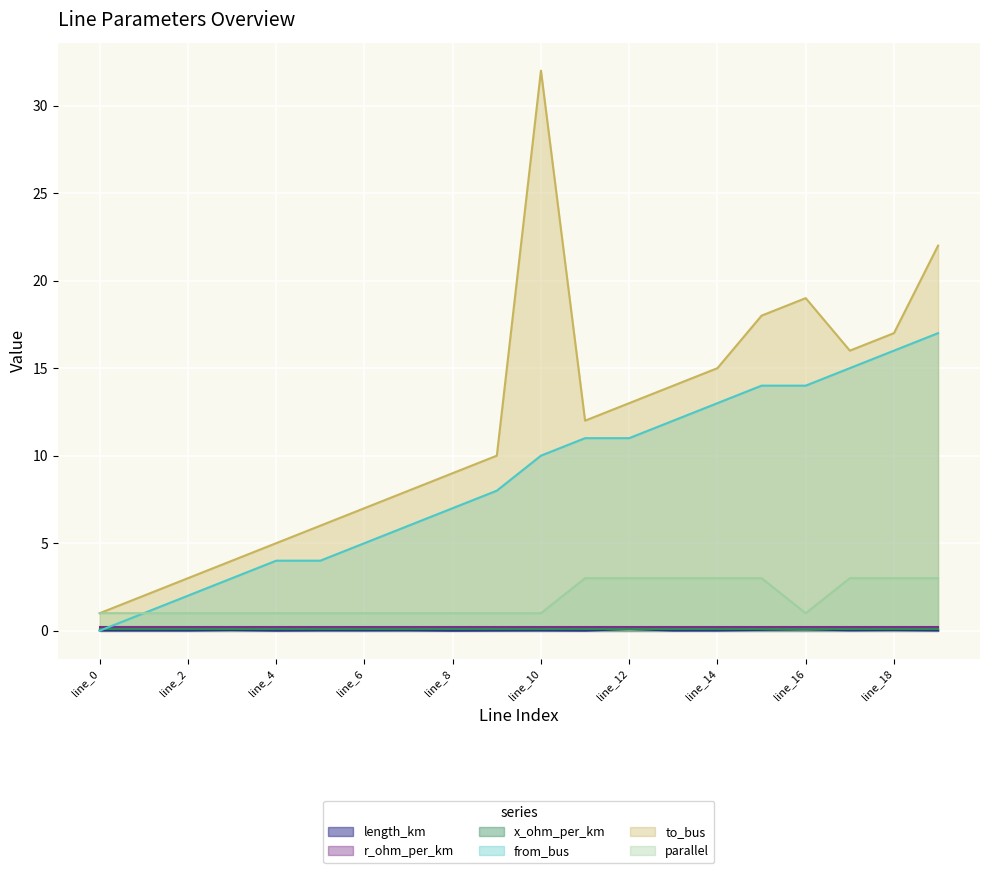

In parallel, how many points are lower than both neighbors (excluding endpoints)?

1